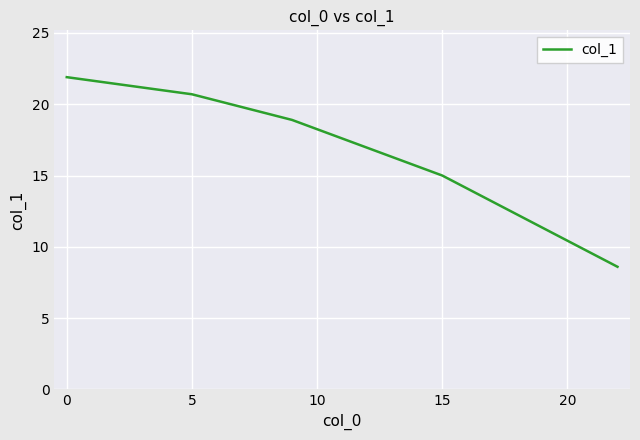

What is the smallest value displayed?

8.6